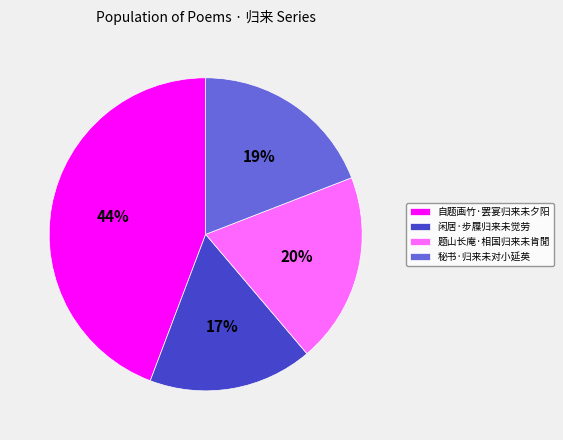

Rank the categories by value from lowest to highest.

闲居·步屧归来未觉劳, 秘书·归来未对小延英, 题山长庵·相国归来未肯閒, 自题画竹·罢宴归来未夕阳